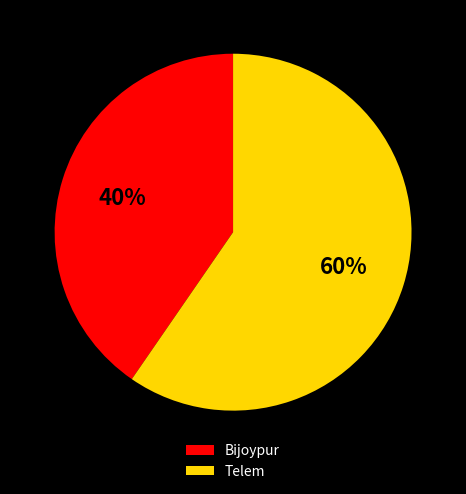

To the nearest percent, what is the average slice percentage?

50%